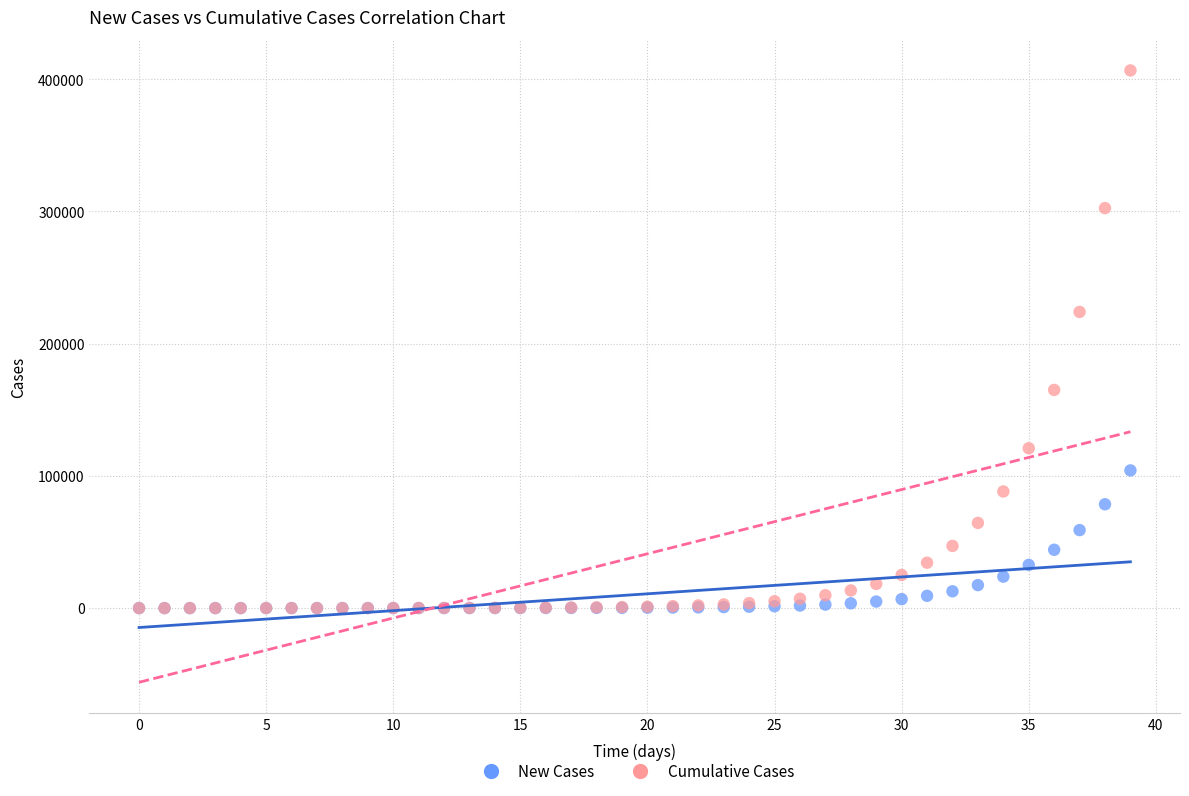

Which series reaches the maximum Y coordinate?

Cumulative Cases